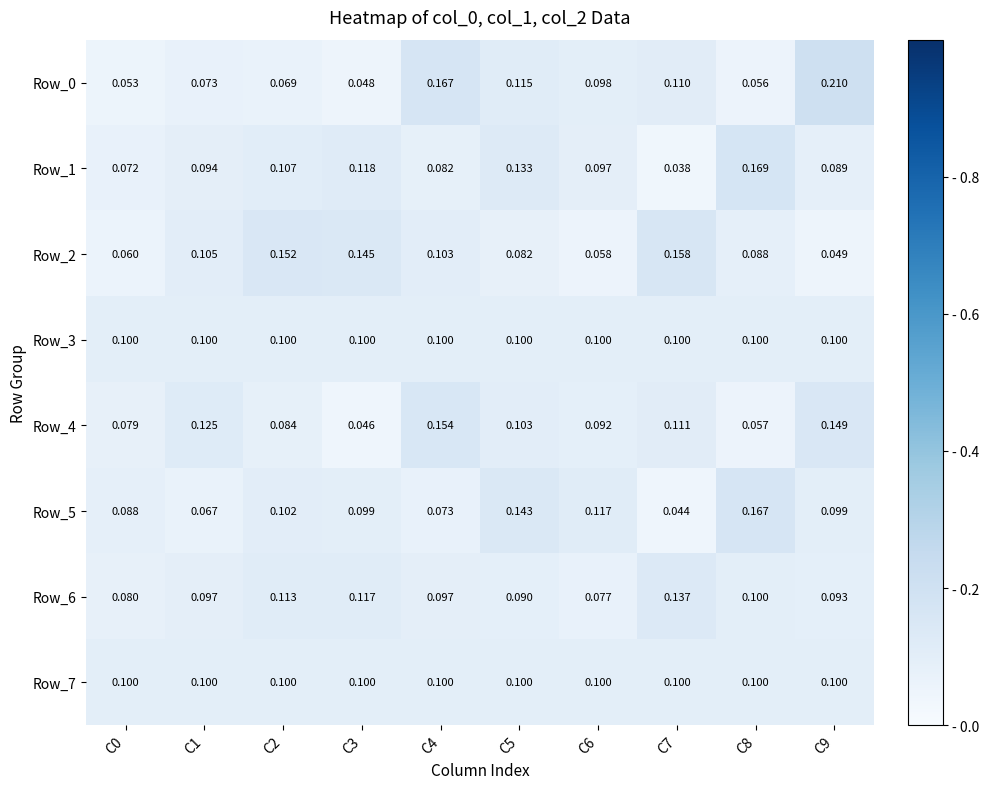

Is the value of Row_3 at C5 greater than the value of Row_2 at C8?

Yes